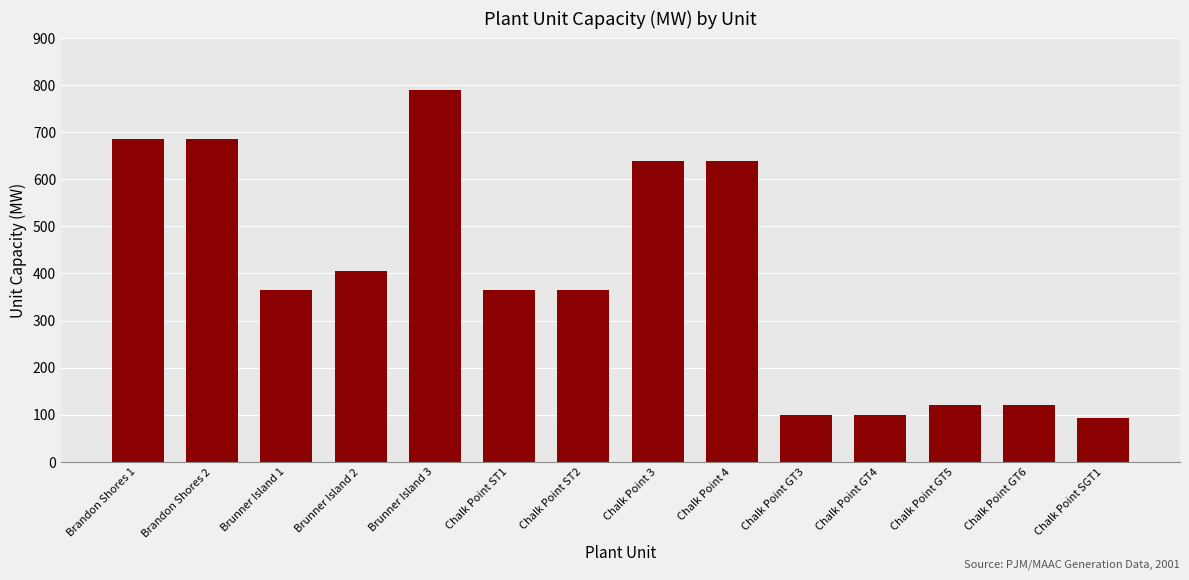

Where is the data nearest to the value 441?

Brunner Island 2